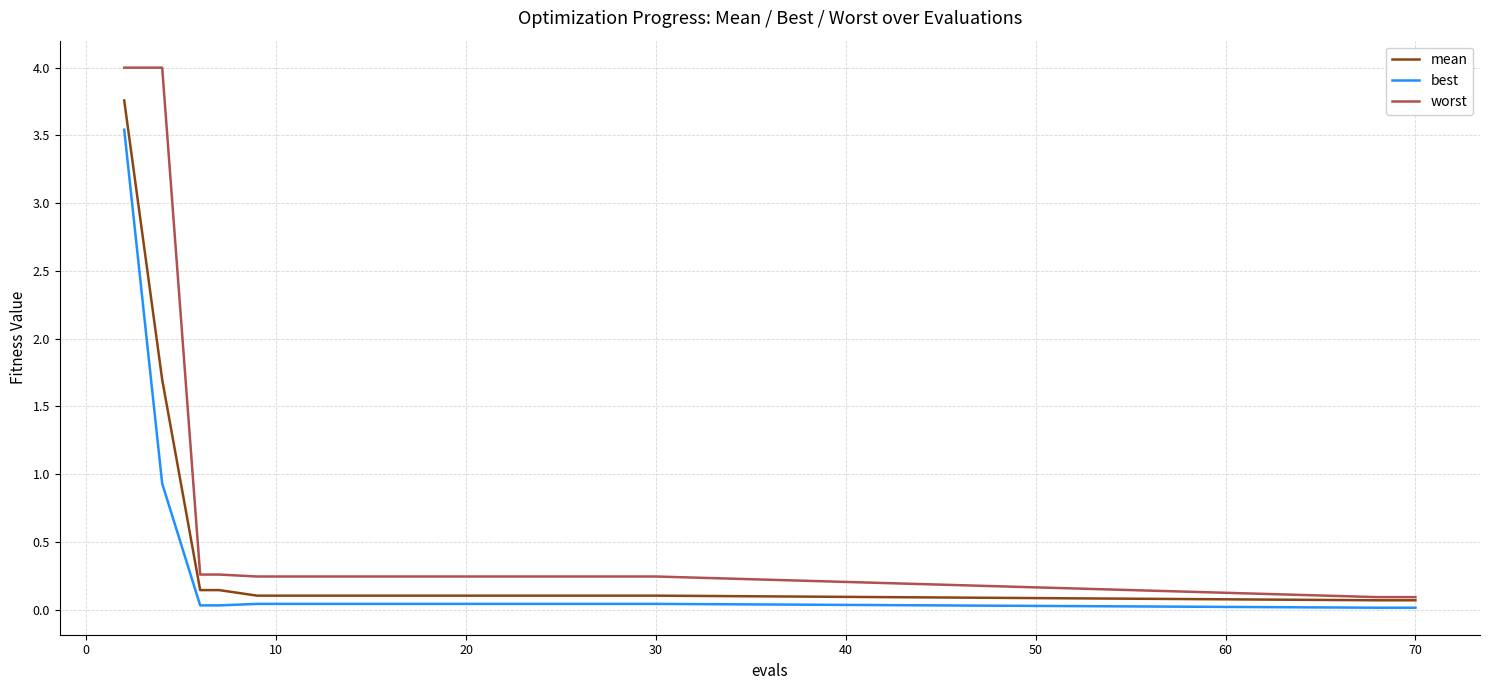

Rank the series by their maximum value, from highest to lowest.

worst, mean, best